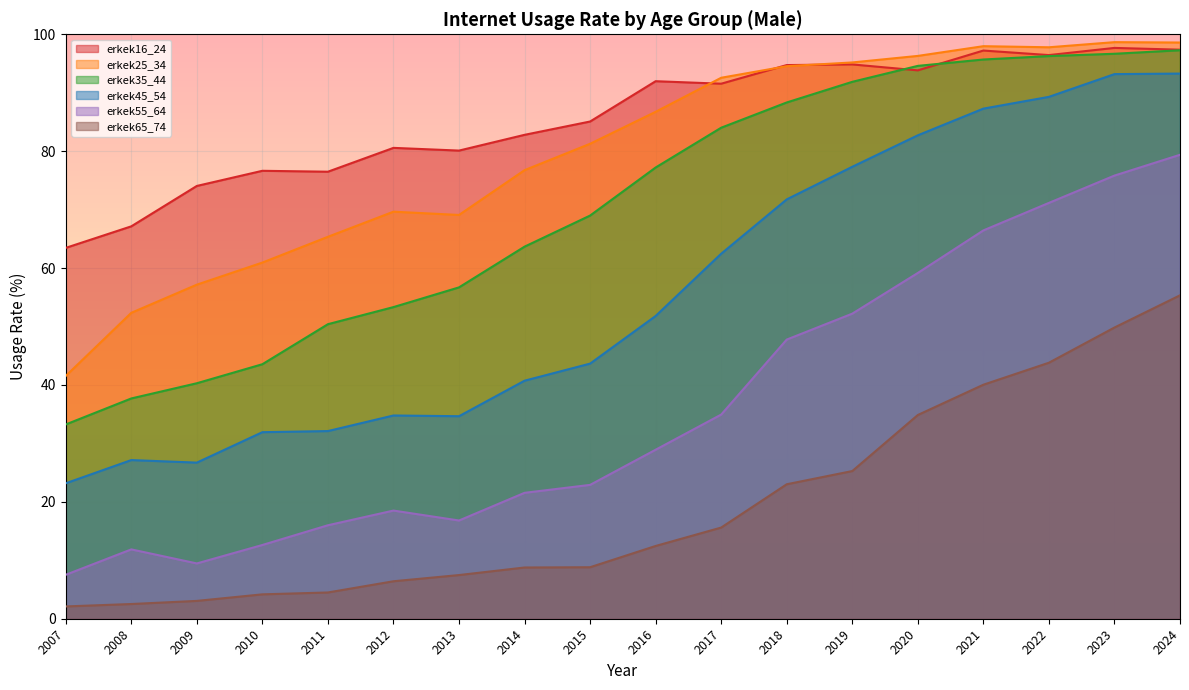

How many series are shown in this chart?

6